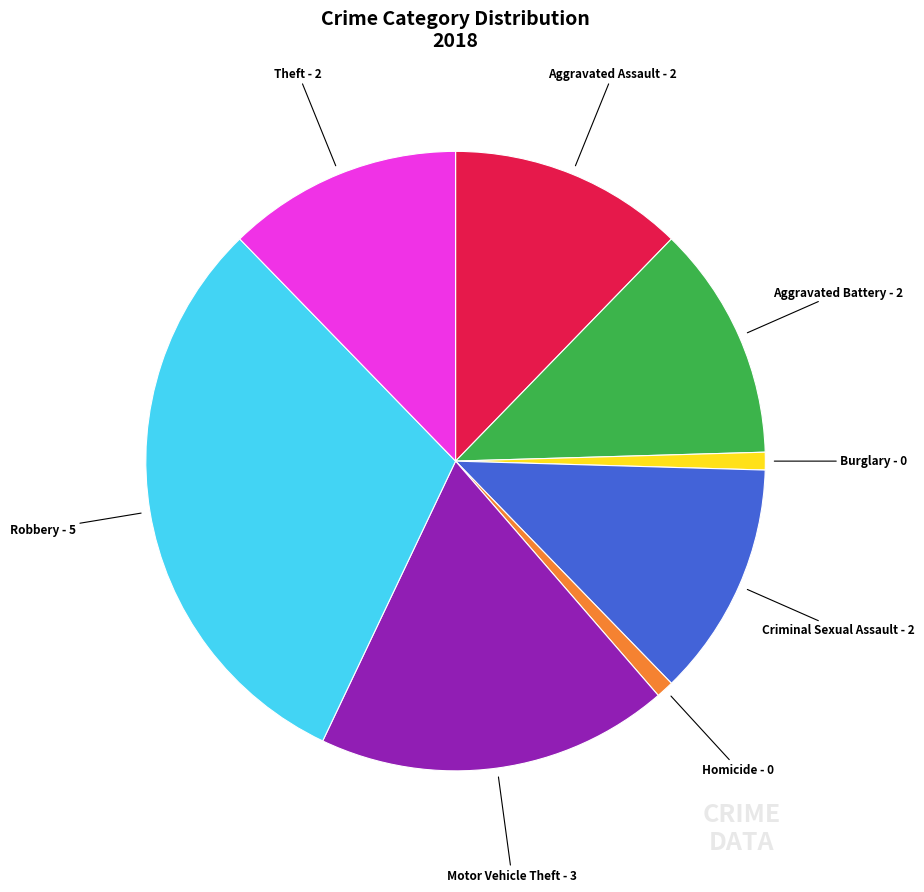

Is the sum of Theft and Robbery greater than half?

No